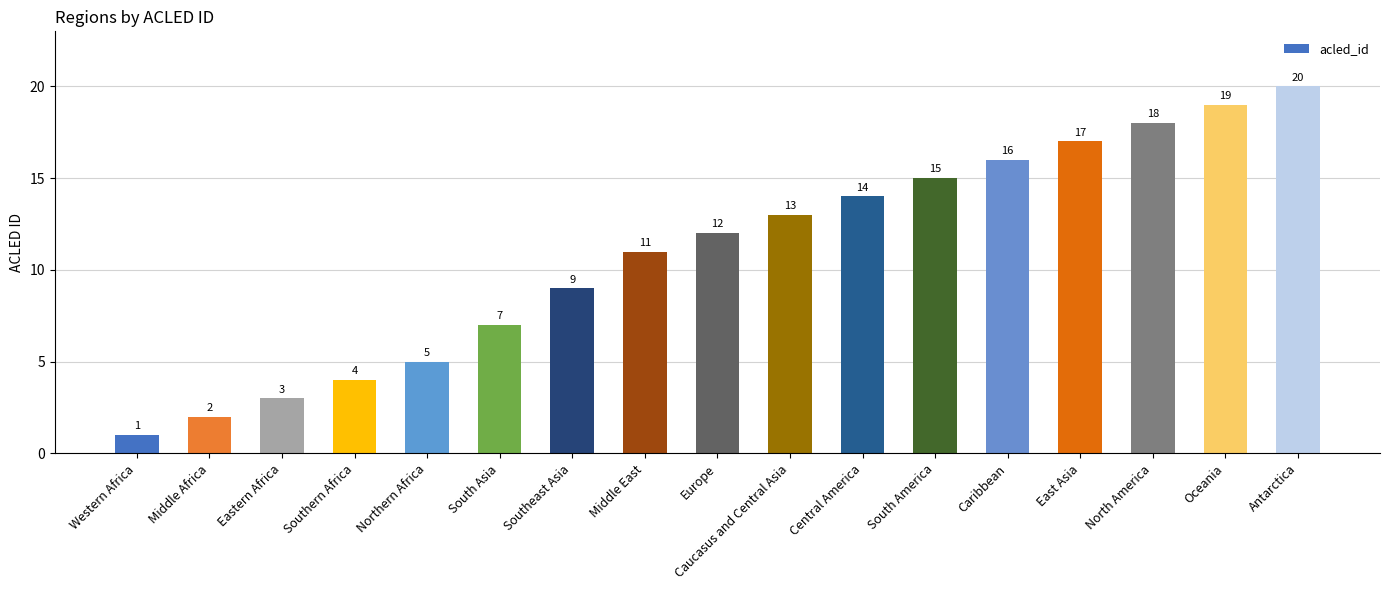

At which label is the value closest to 10?

Southeast Asia